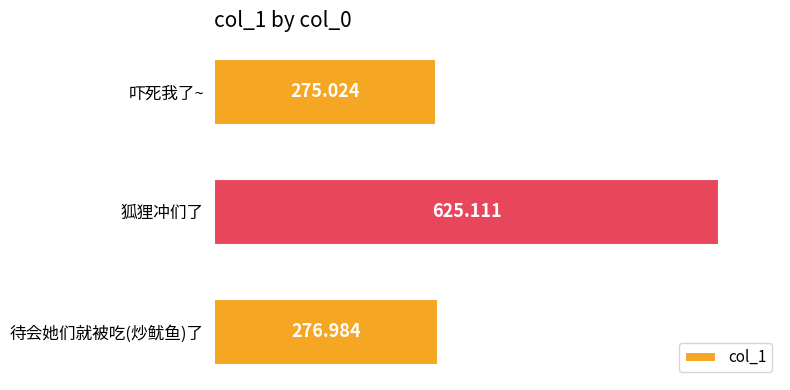

Rank the categories by value from highest to lowest.

狐狸冲们了, 待会她们就被吃(炒鱿鱼)了, 吓死我了~